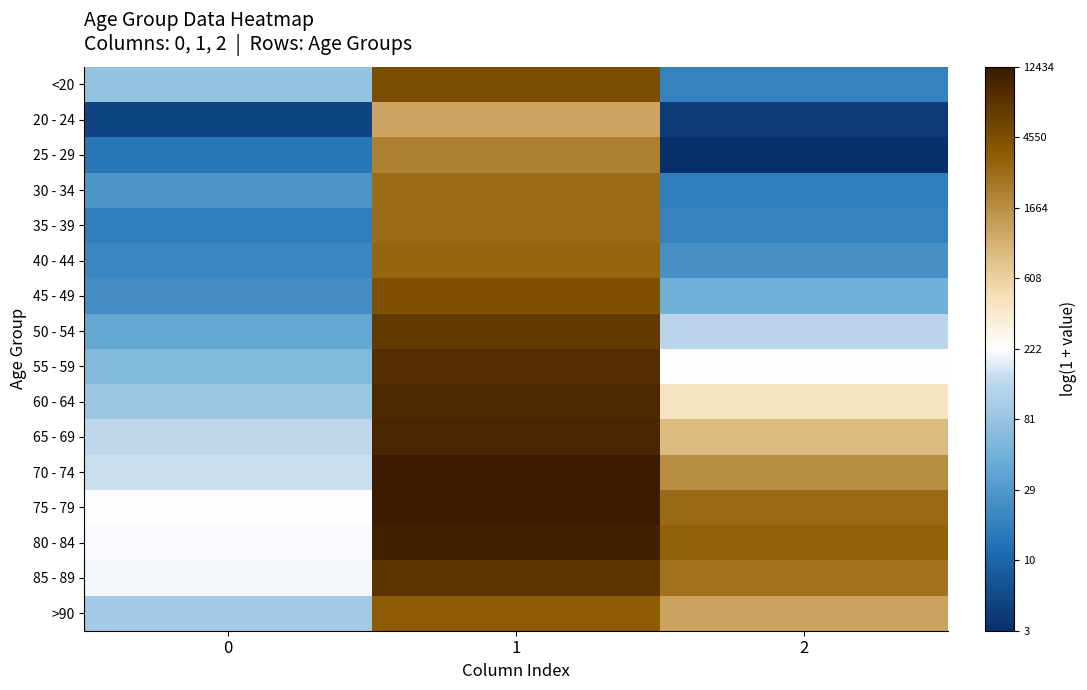

What is the difference between the highest and lowest values at 1?

2.3